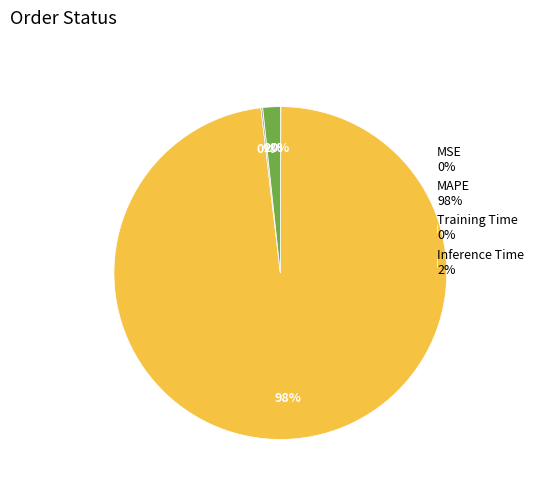

Is there a majority slice in this chart?

Yes